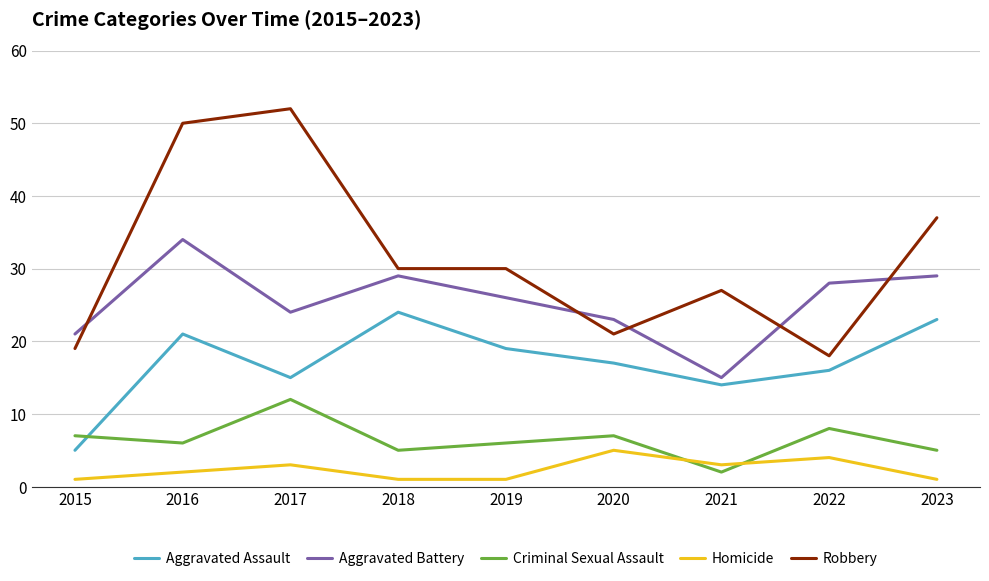

The Robbery series shows 24 at 2016. True or false?

False